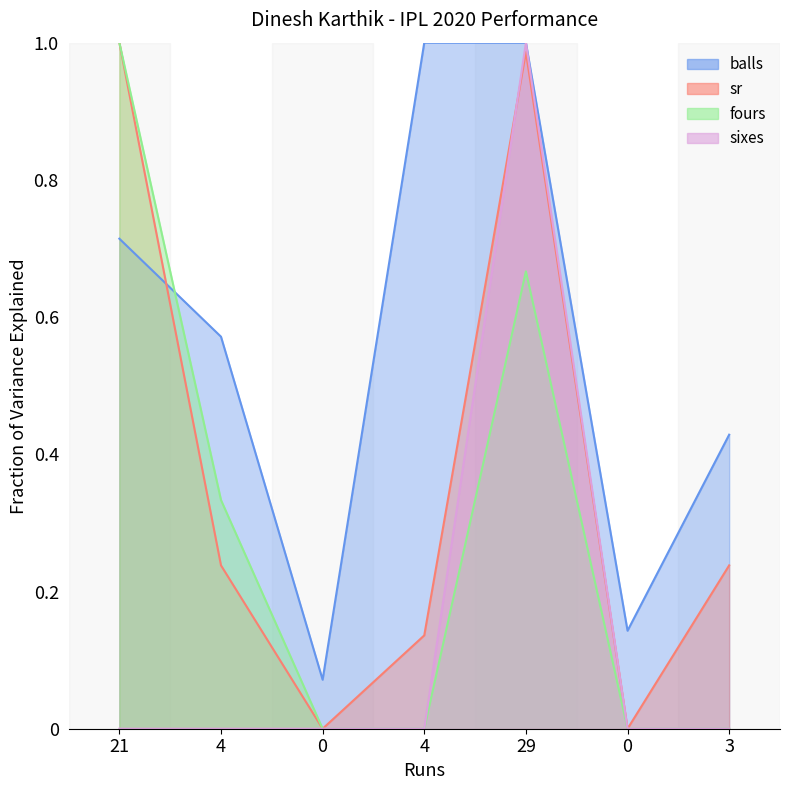

What is the maximum value shown in the chart?

1.0